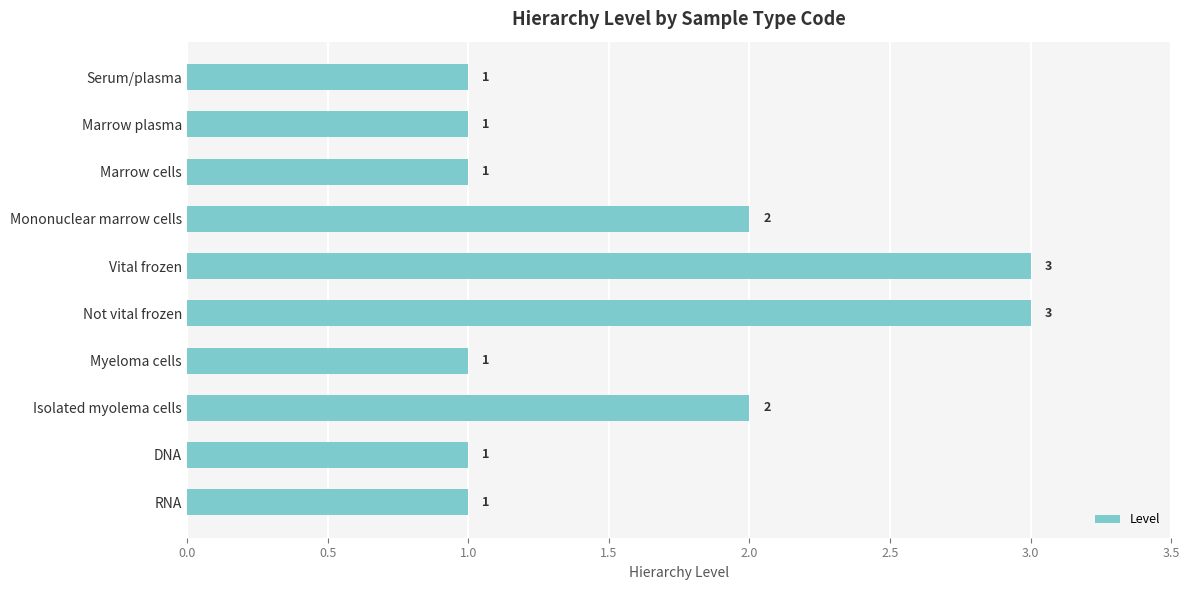

What is the sum of the values at Isolated myolema cells and Marrow cells?

3